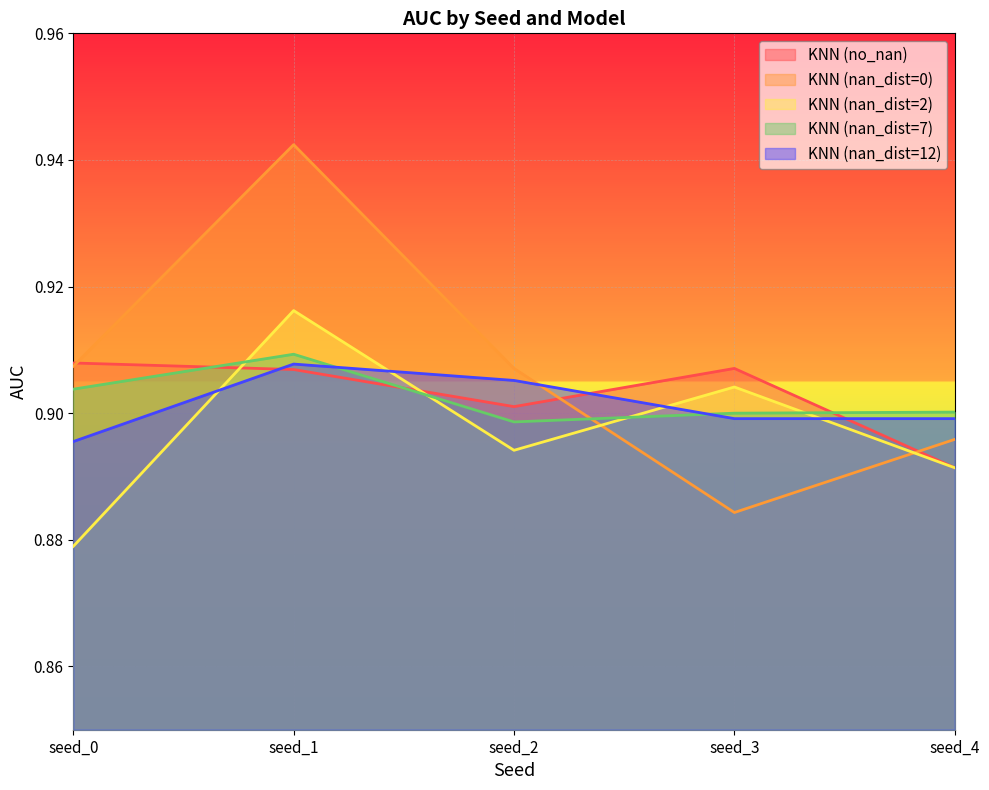

What value does the KNN (nan_dist=2) series have at seed_1?

0.9